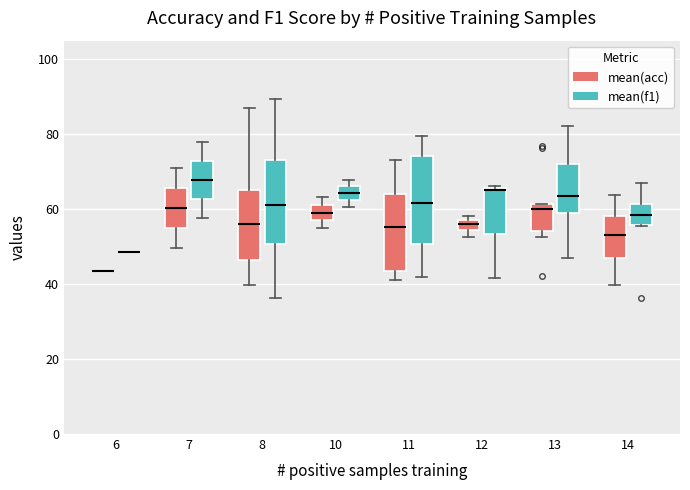

Where does the lower whisker of the box for 7 (mean(acc)) end on the y-axis? The values are not printed on the chart, so give them approximately, as read against the axis.

50